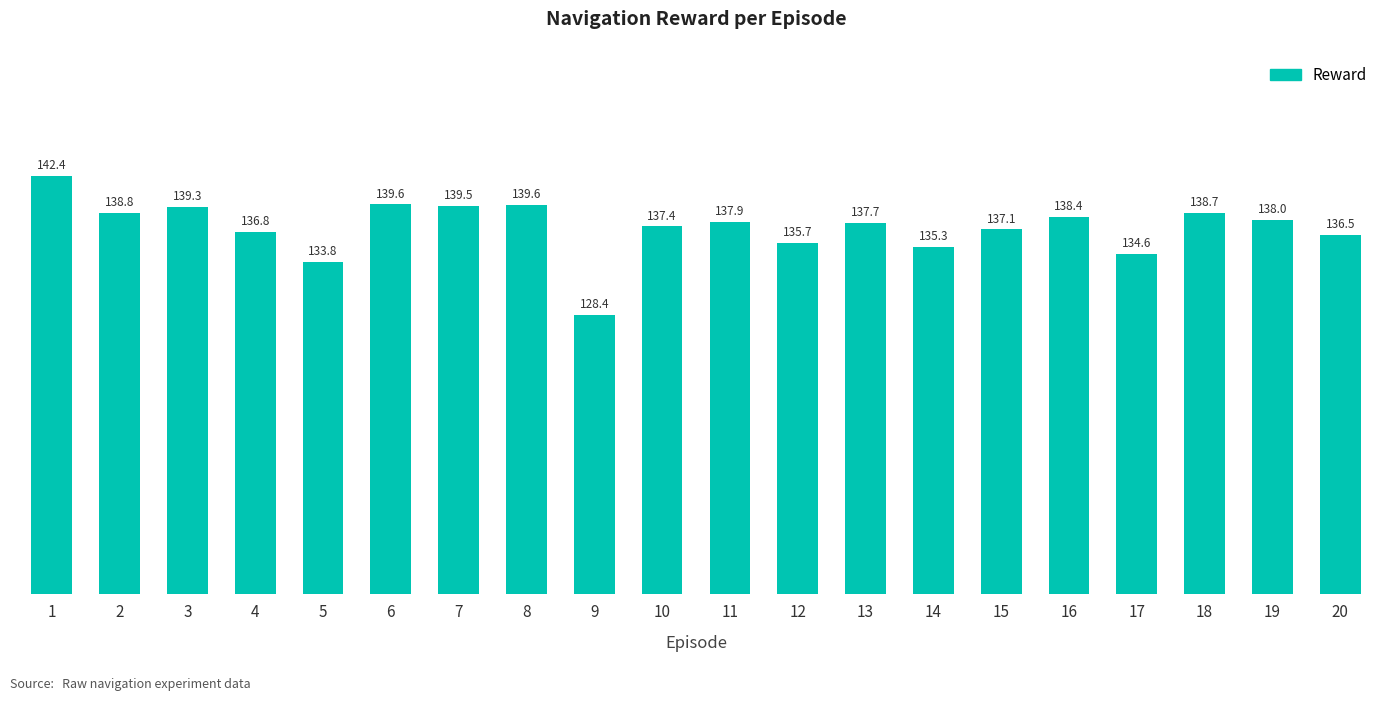

Approximately how many times larger is the value at 2 compared to 17?

1.0